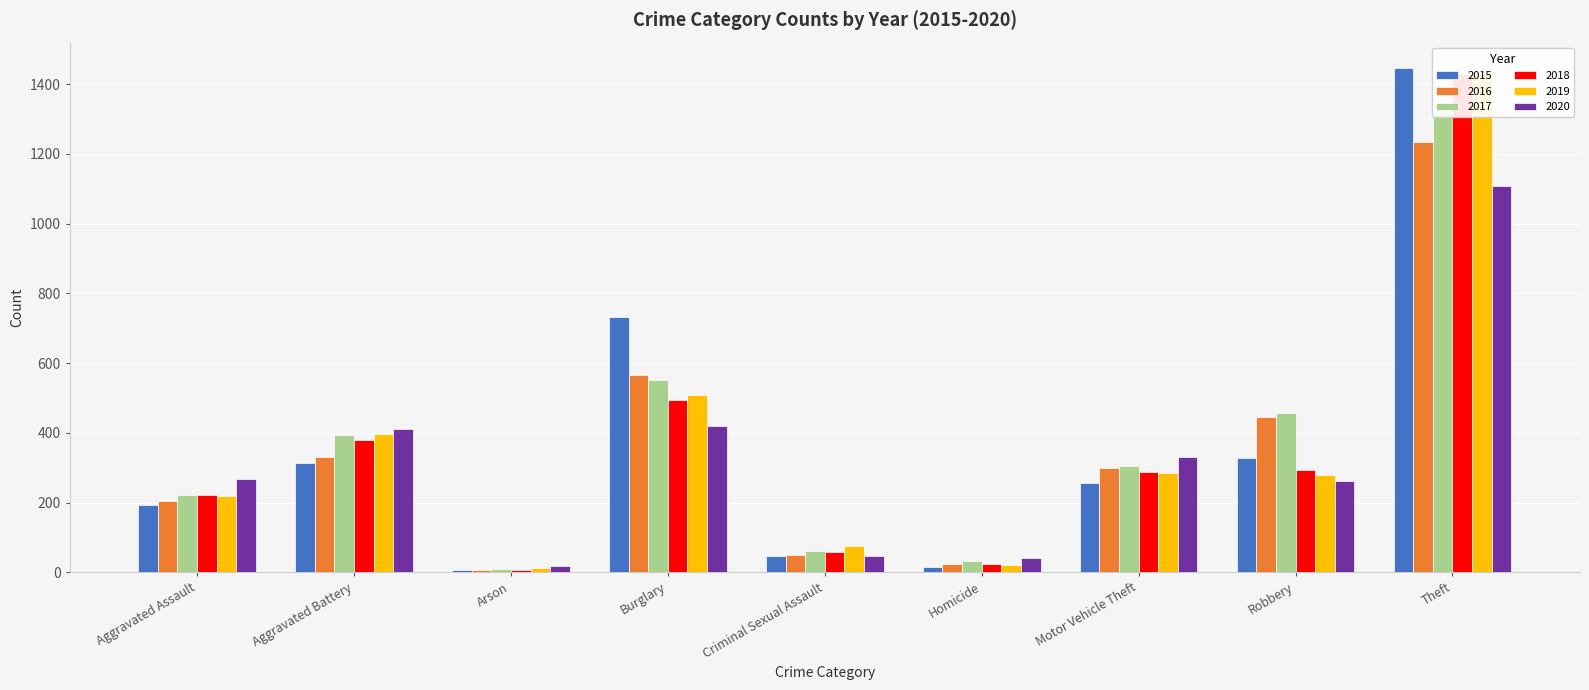

How many distinct data groups are displayed?

6